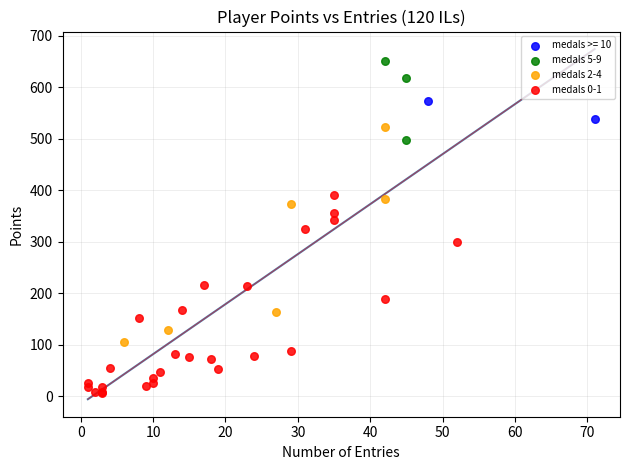

Which series reaches the maximum Y coordinate?

medals 5-9